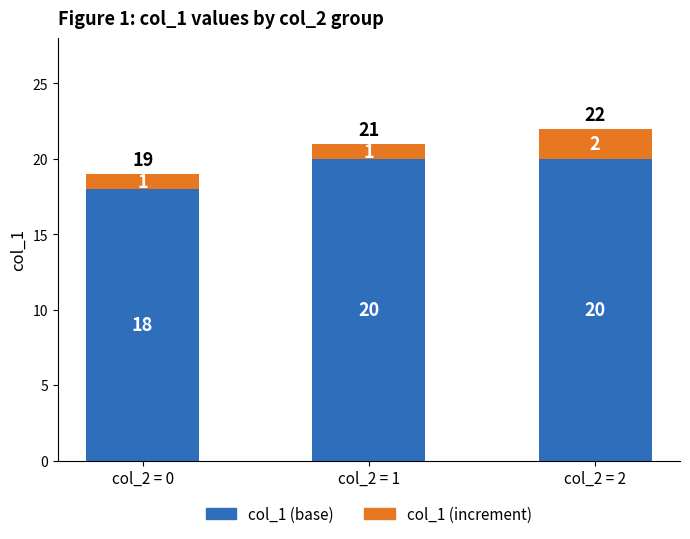

Read the col_1 (base) value at col_2 = 1.

20